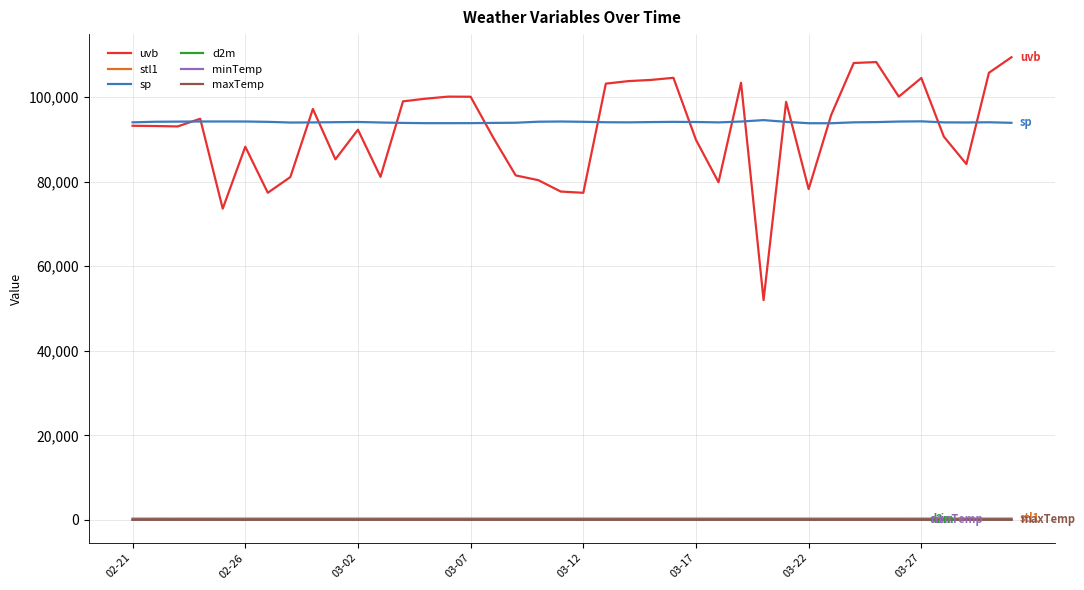

Which series has the largest range (max minus min)?

uvb